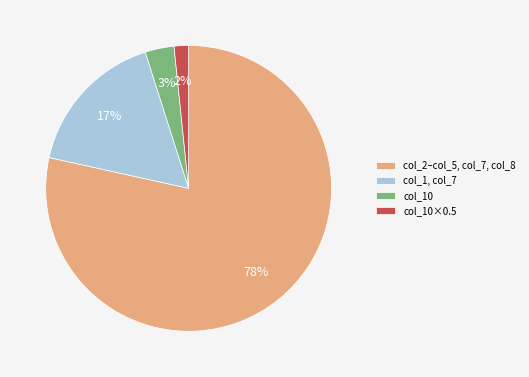

To the nearest percent, what percentage of the pie is col_10?

3%